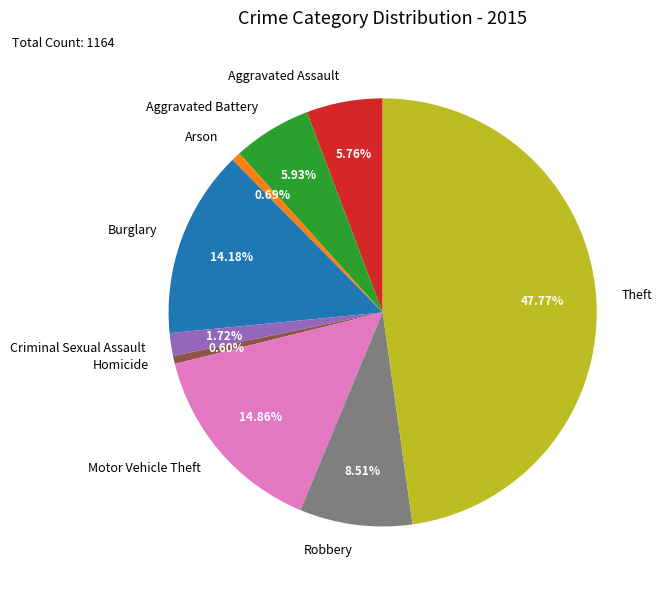

To the nearest percent, what is the difference between the largest and smallest slice percentages?

47%